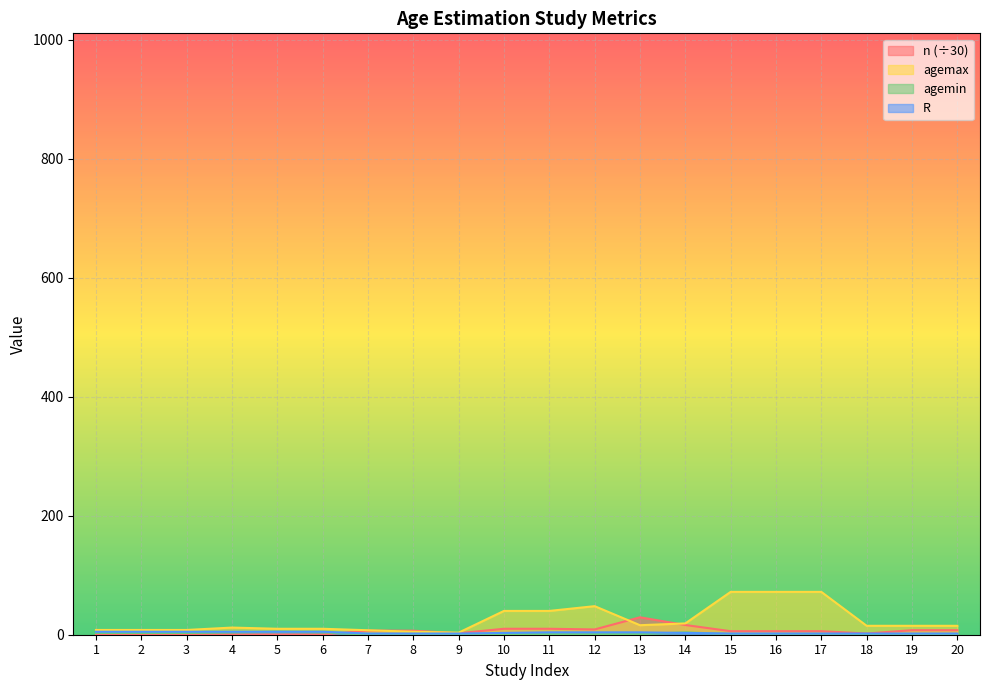

At which category is the sum across all series the highest?

15